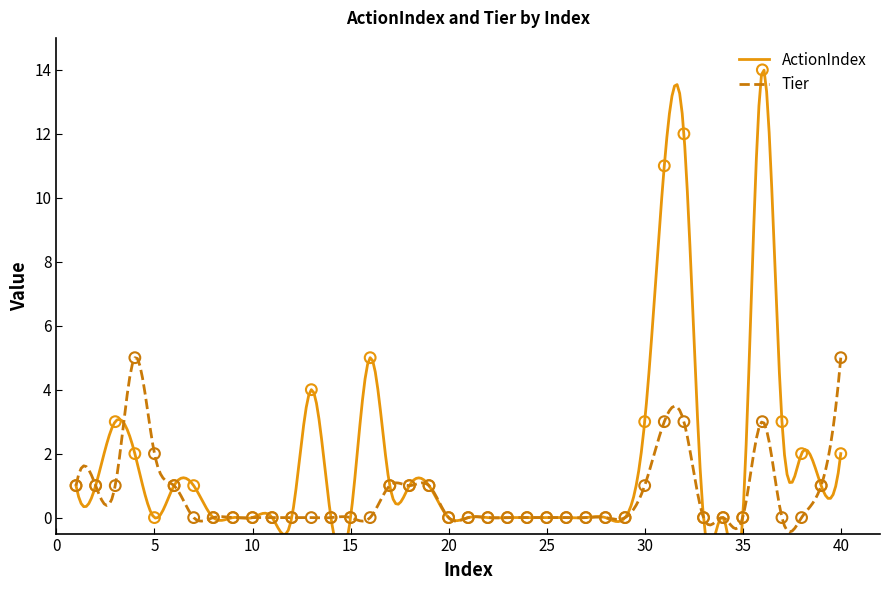

What are all the series names shown in the legend?

ActionIndex, Tier